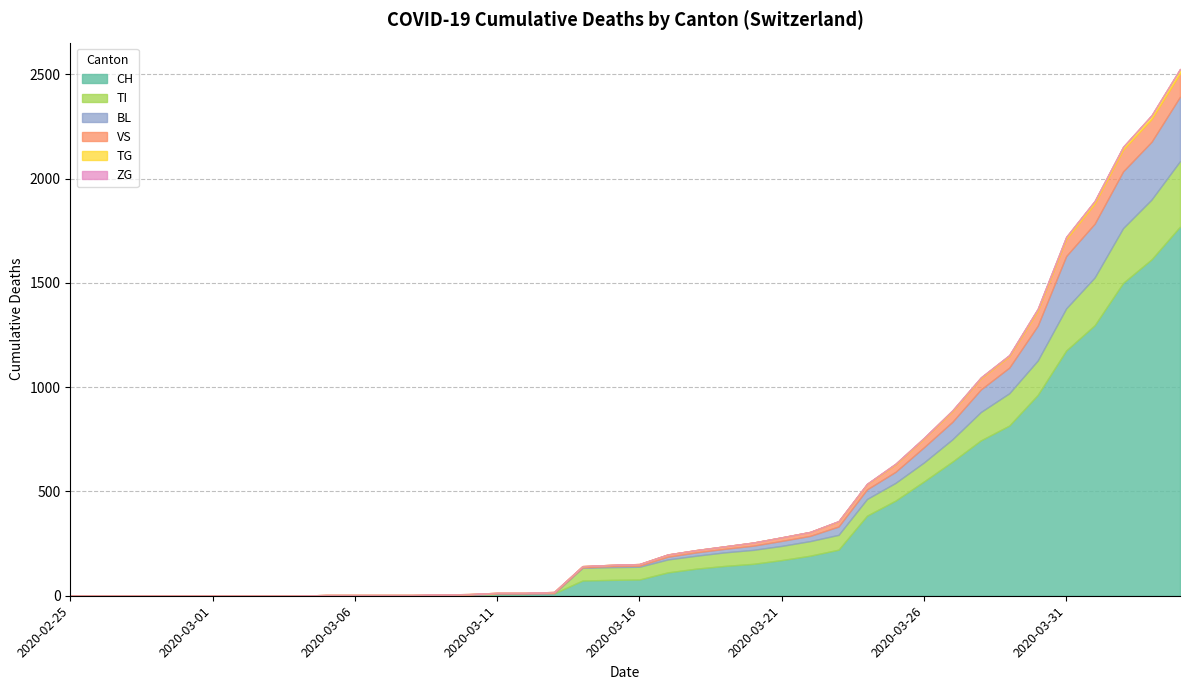

Read the VS value at 2020-03-07.

2